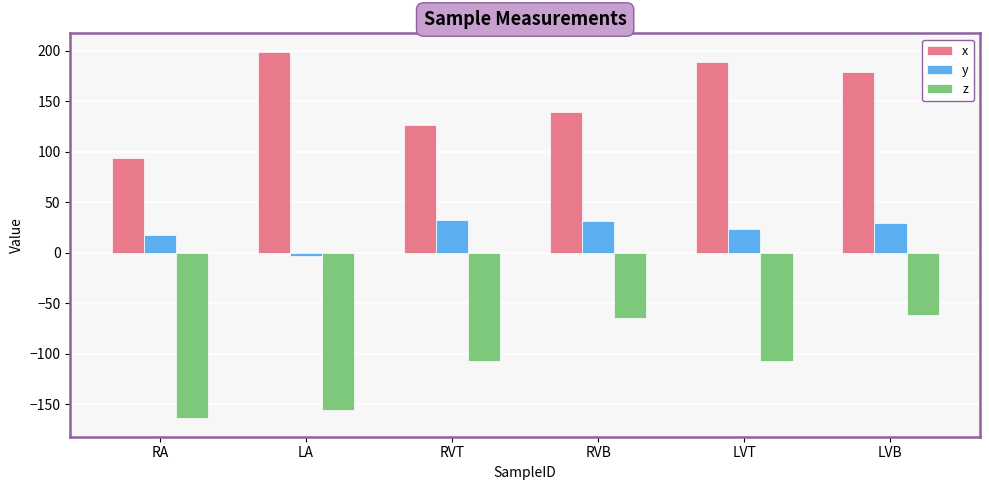

What is the lowest value of the z series?

-164.0